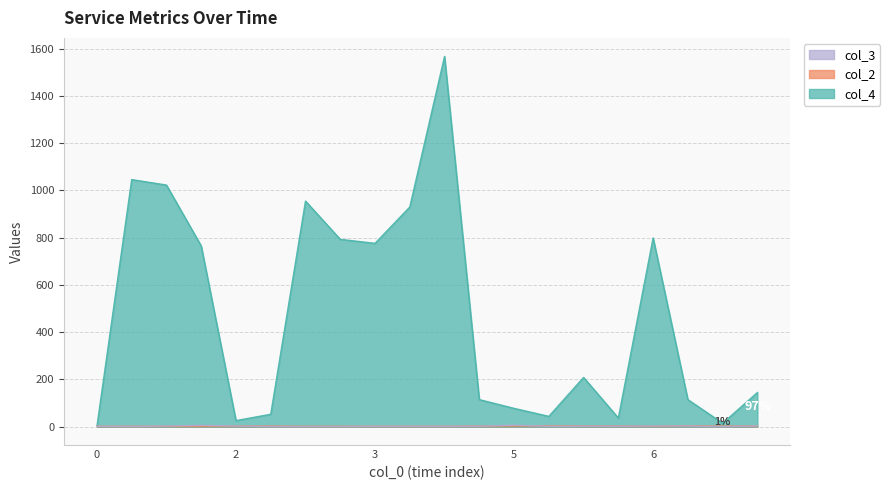

What are all the series names shown in the legend?

col_3, col_2, col_4